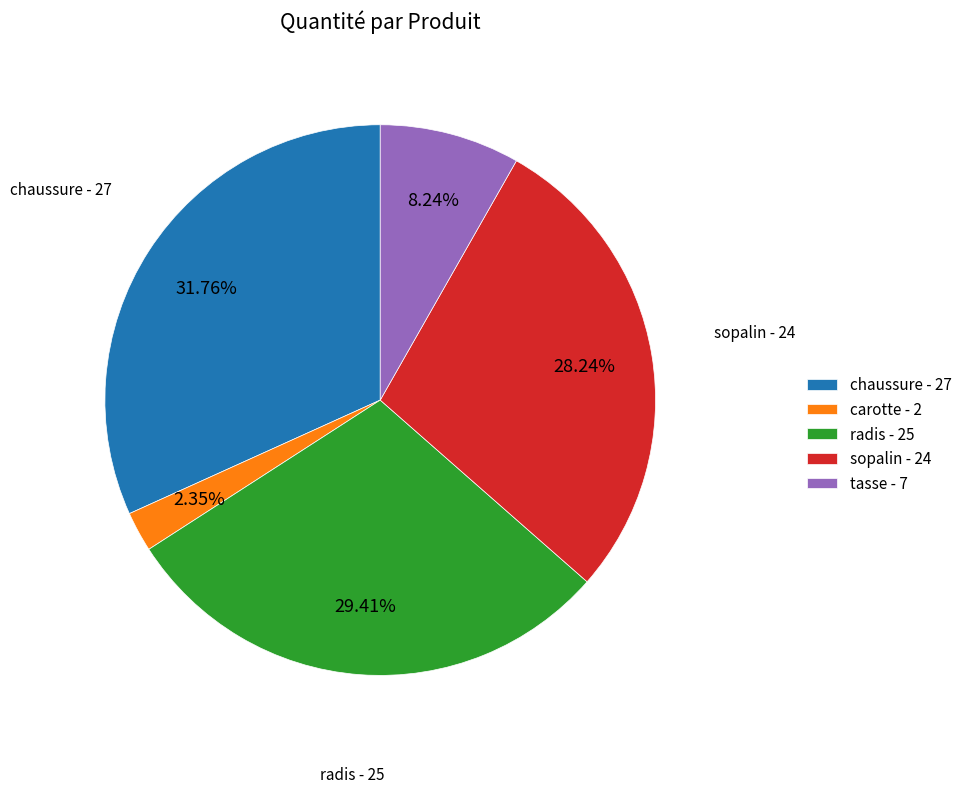

Count the number of slices in the pie.

5